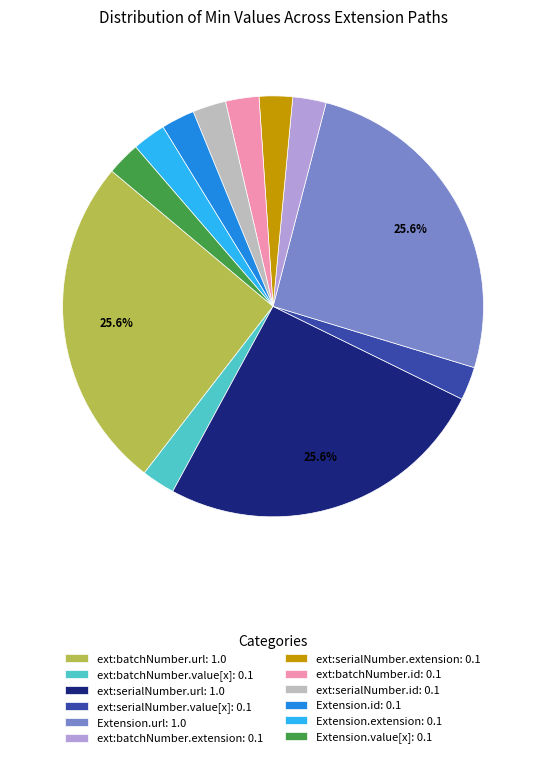

Is ext:serialNumber.extension: 0.1 the majority of the pie?

No